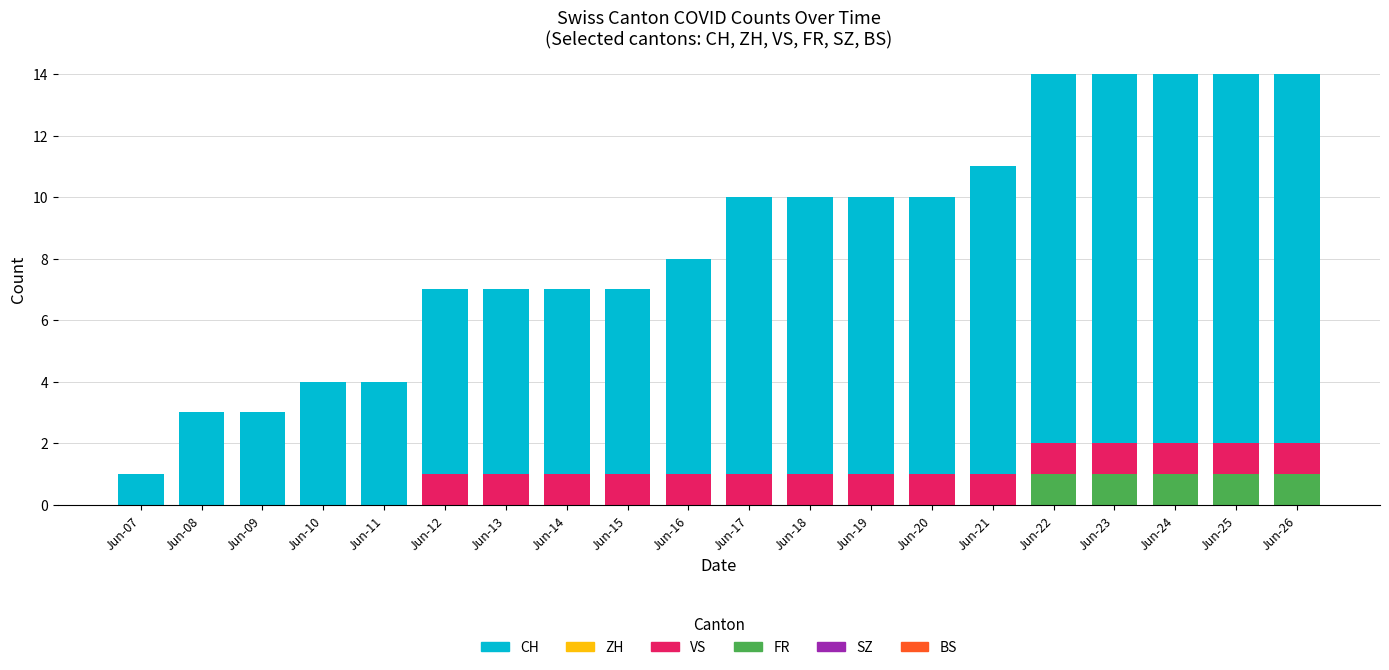

What is the total value across all series at Jun-20?

10